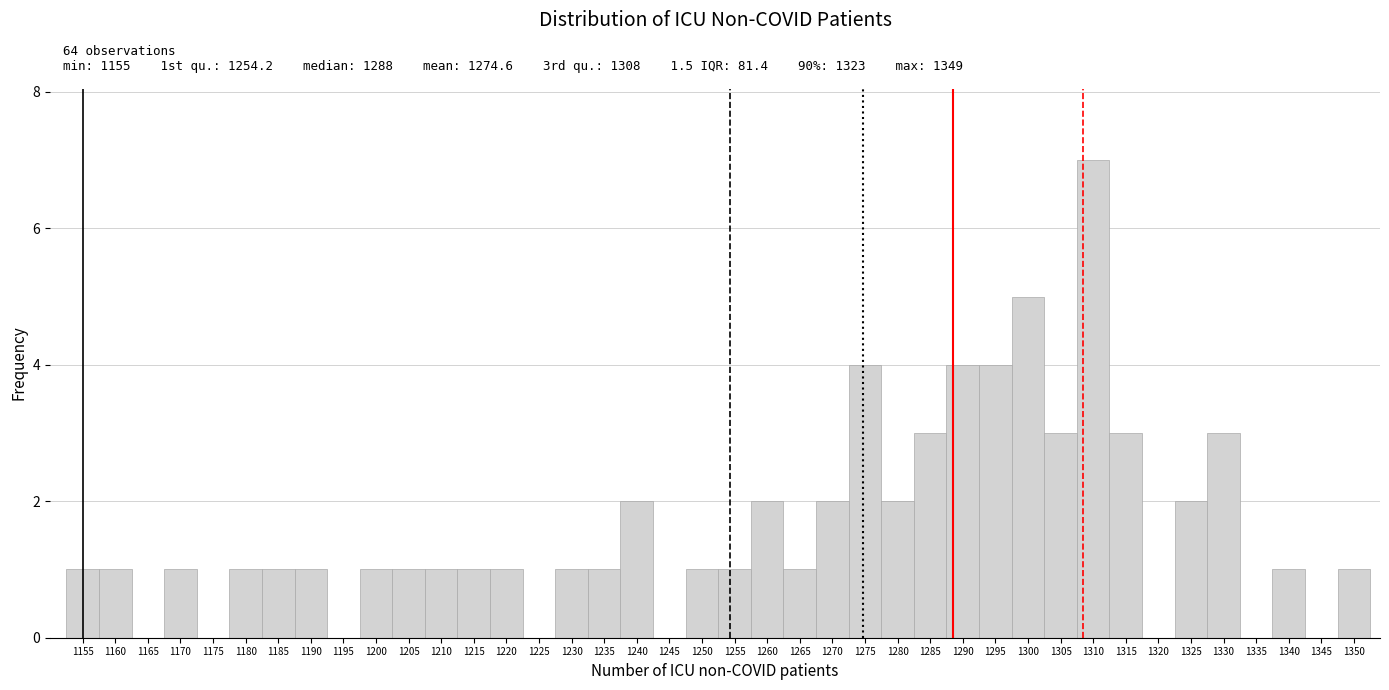

Over which range of the x-axis is the bar tallest?

1307.5 to 1312.5